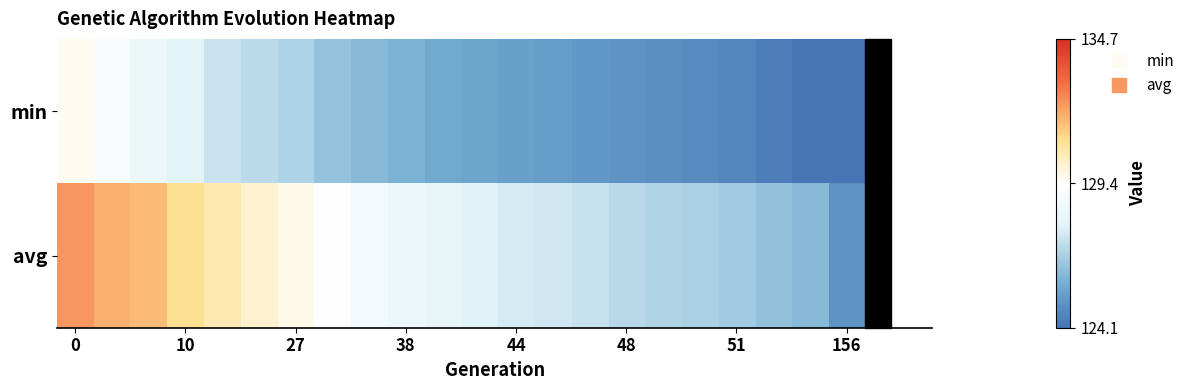

Which series has the largest total across all categories?

avg